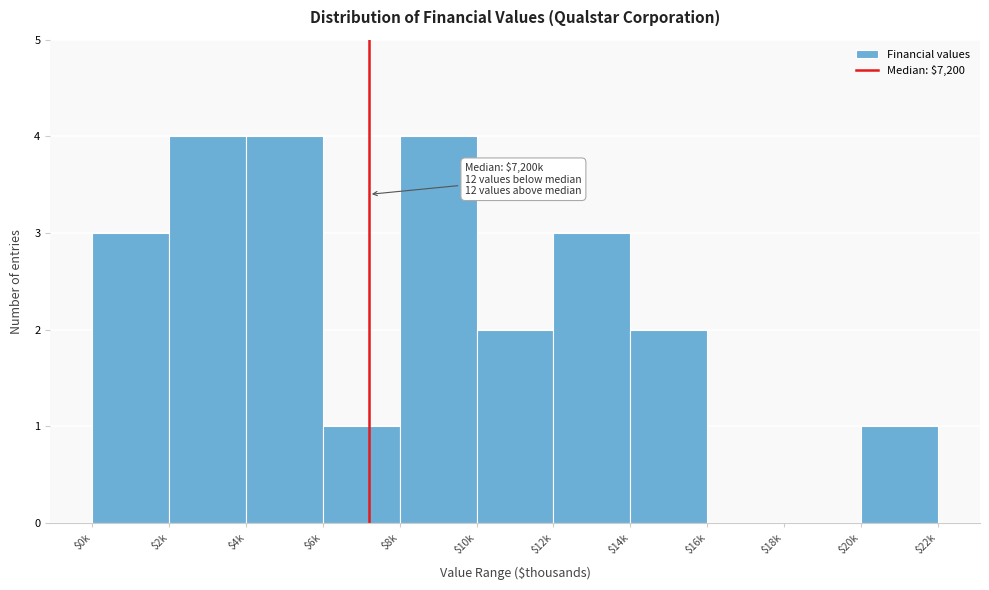

Is it true that the value at $0k is 5?

False